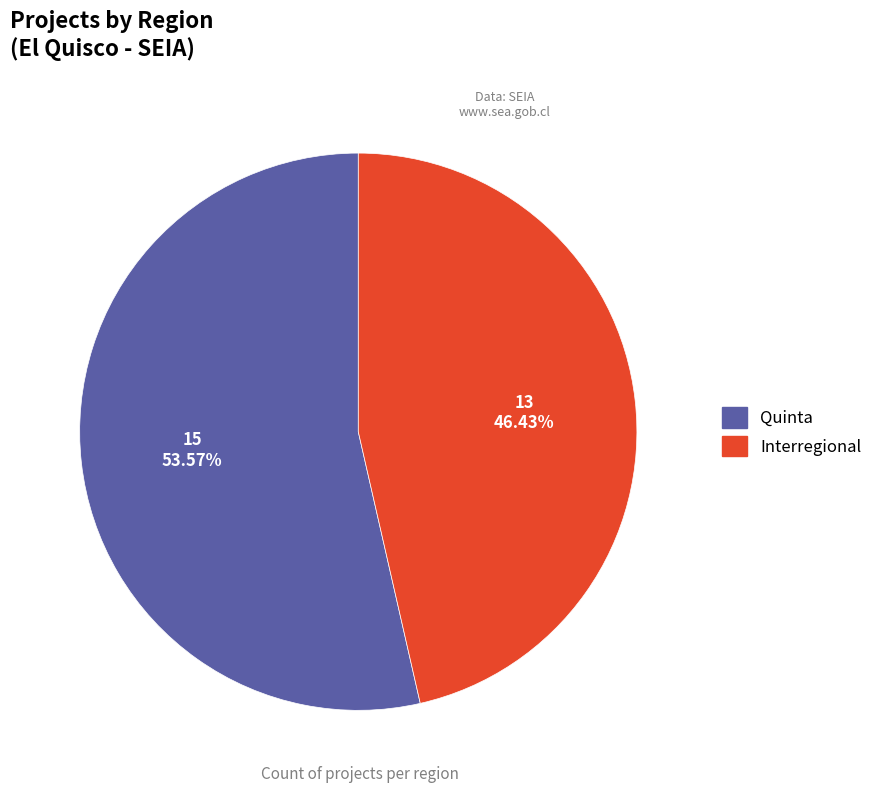

Combined, do Quinta and Interregional account for over 50%?

Yes